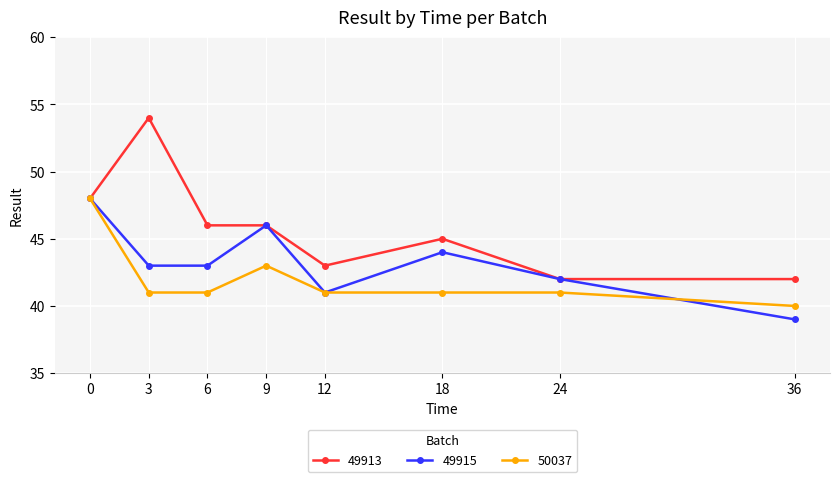

The 49913 series shows 45 at 18. True or false?

True